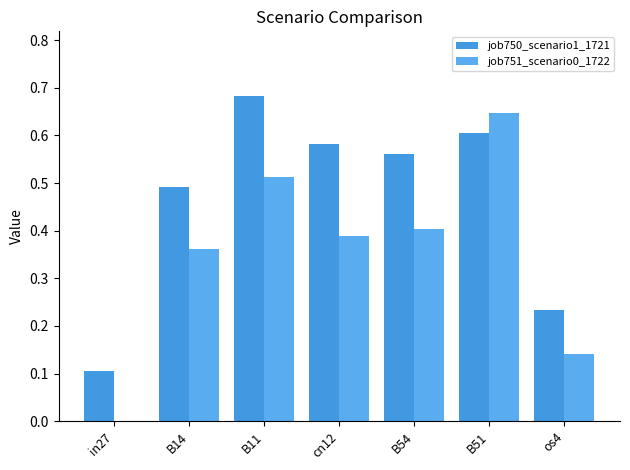

True or false: job751_scenario0_1722 has a value of 1.1 at B51.

False